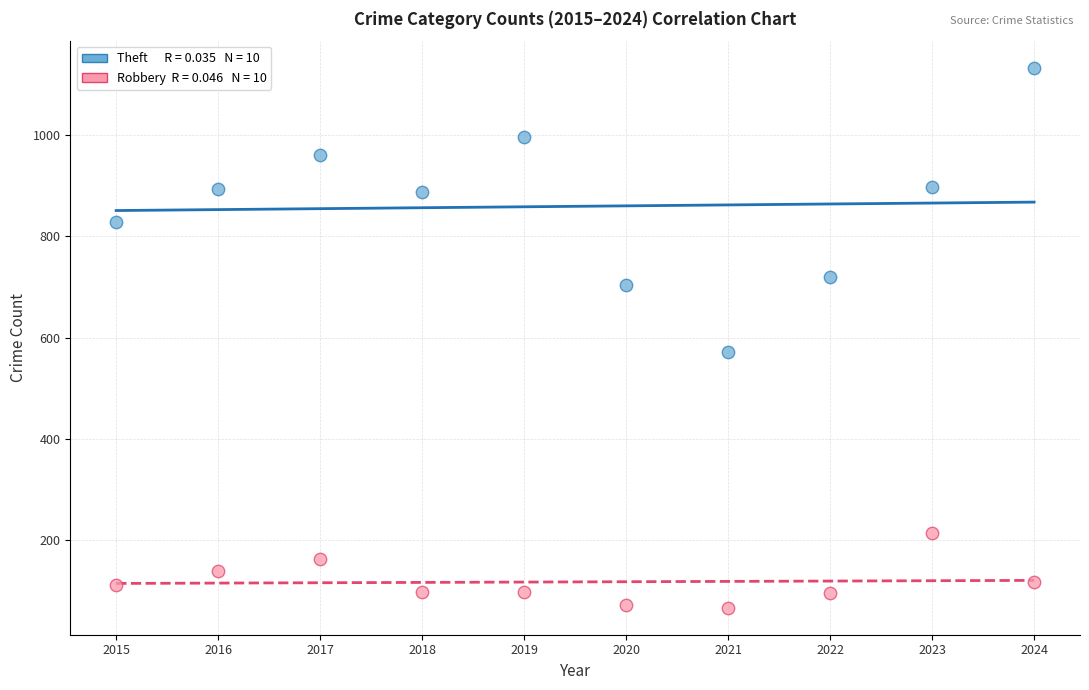

Across all data points, what is the range of X values (max minus min)?

9